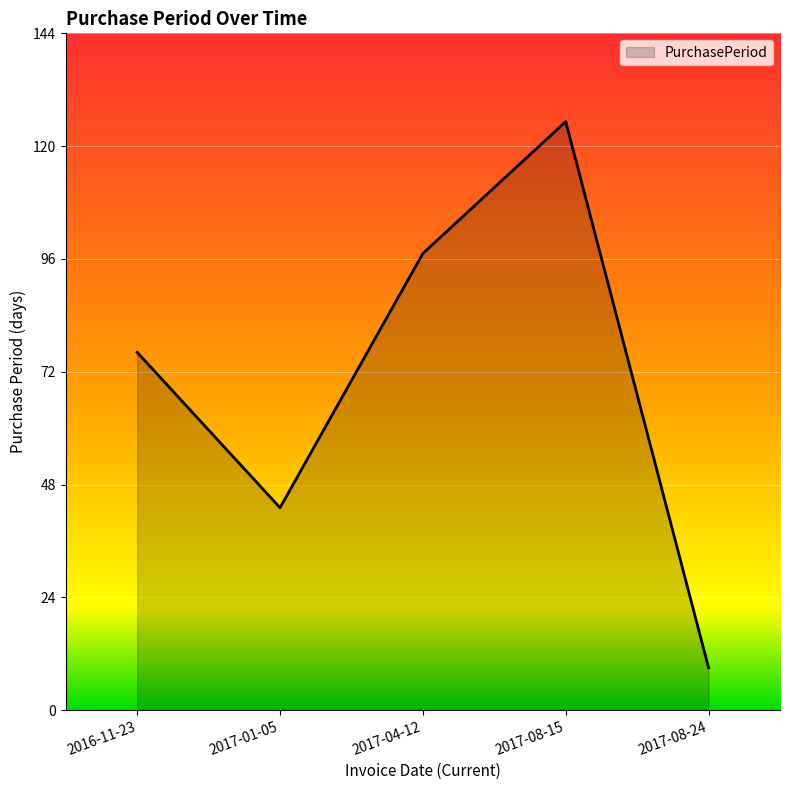

What position from the right is 2016-11-23?

5